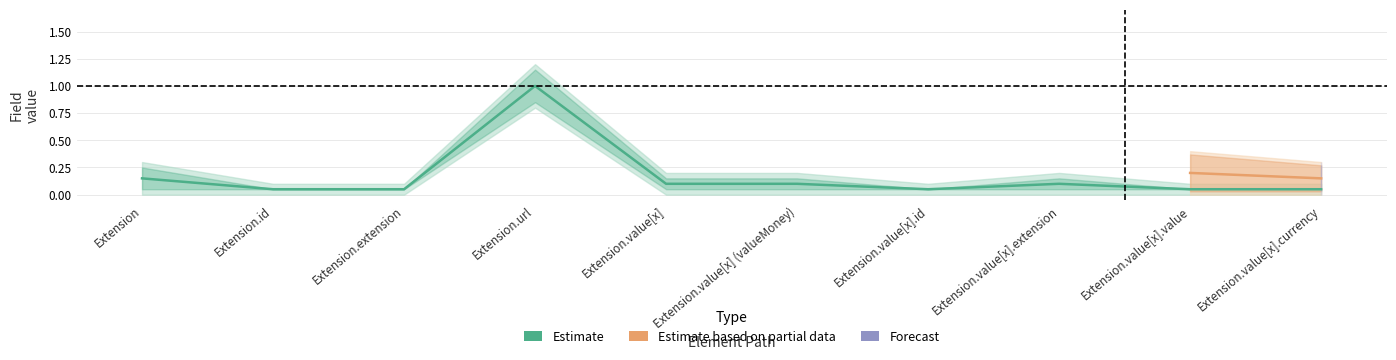

Which label corresponds to the largest value in the chart?

Extension.url